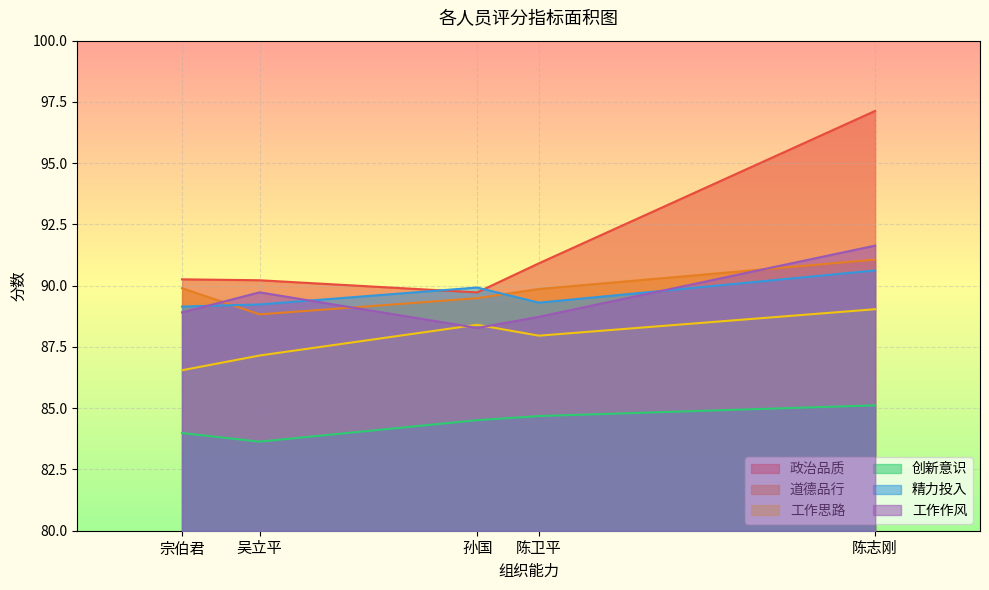

Rank the series at 陈志刚 from lowest to highest value.

创新意识, 工作思路, 精力投入, 道德品行, 工作作风, 政治品质